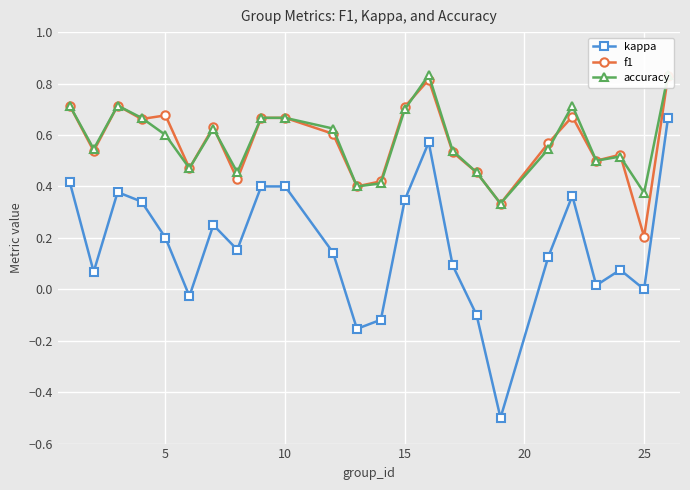

Count the number of categories in the chart.

24